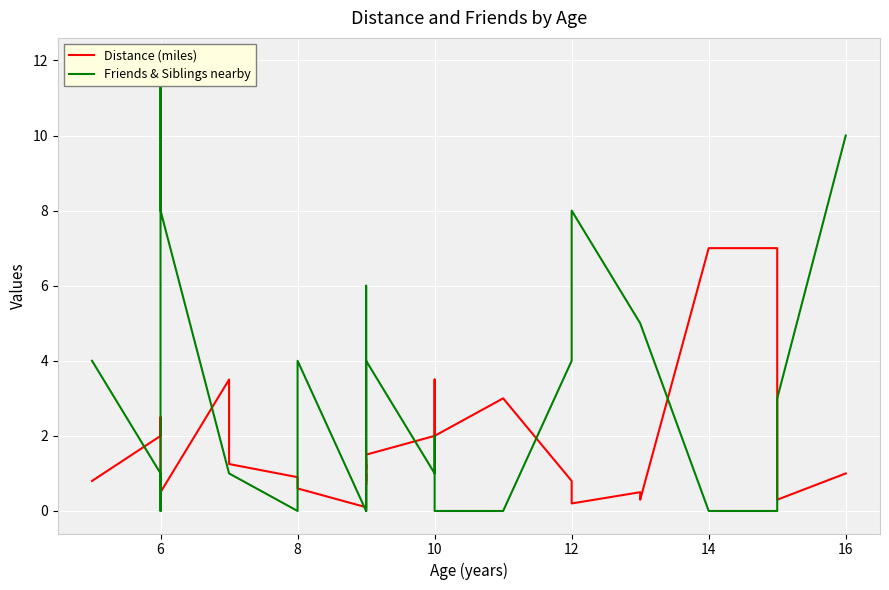

Which category has the lowest value in the Distance (miles) series?

9